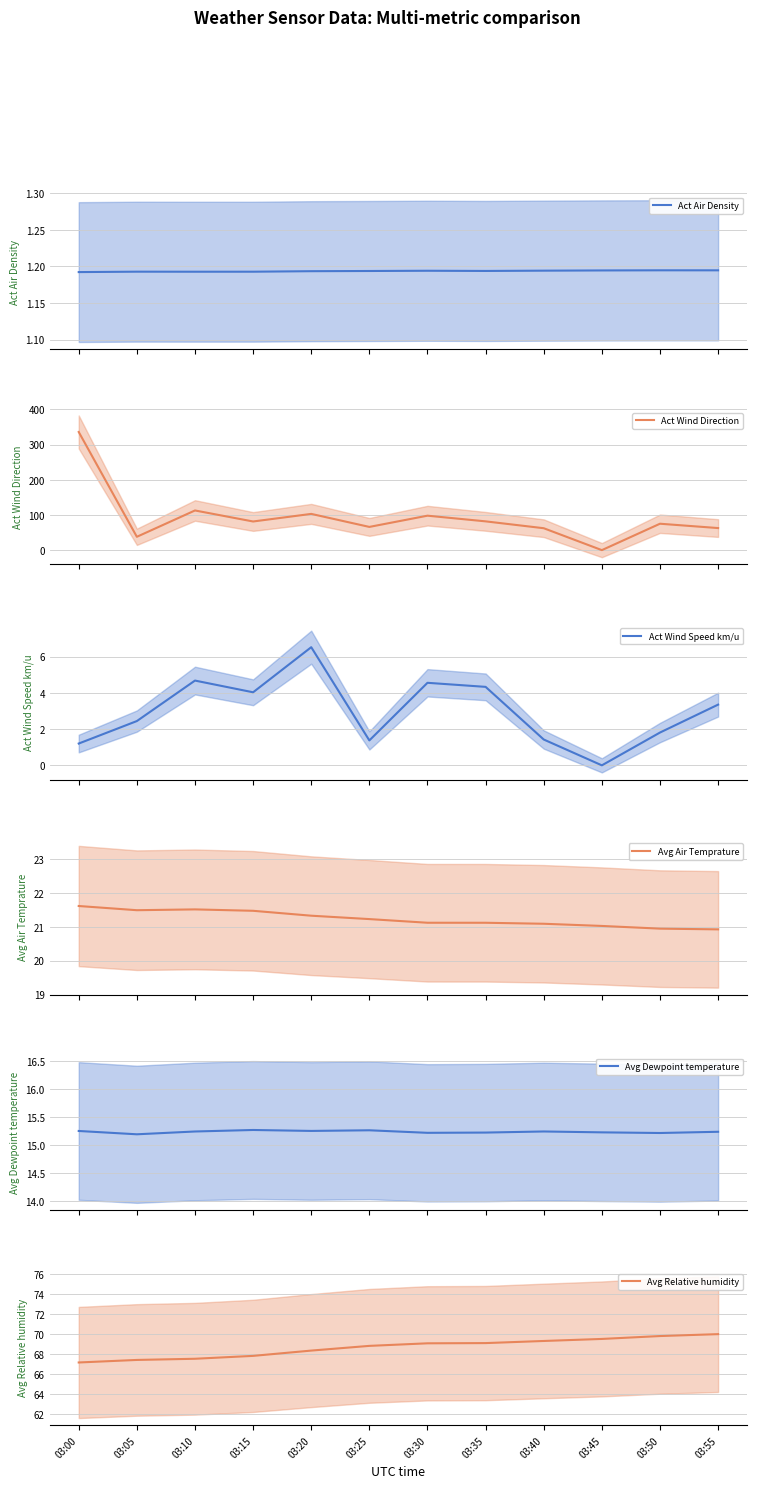

What is the total value across all series at 03:50?

184.0